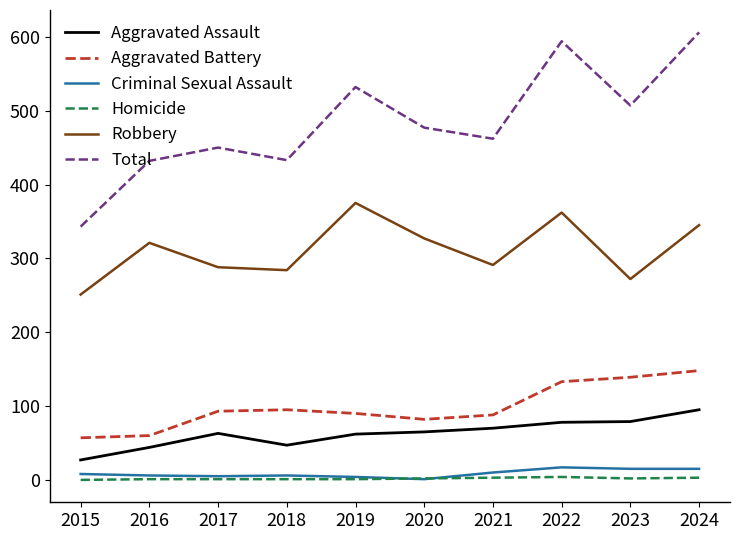

How many distinct data groups are displayed?

6